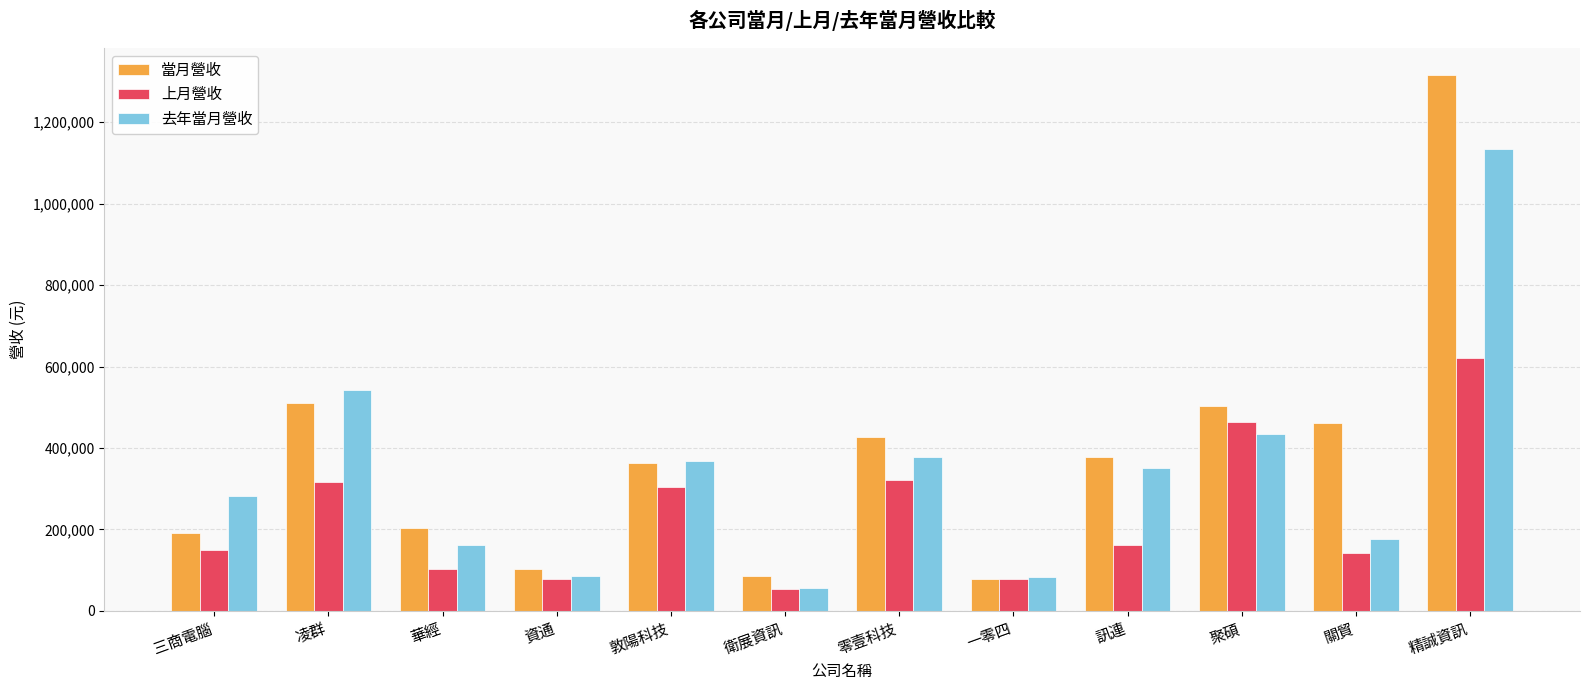

Read the 去年當月營收 value at 零壹科技, to the nearest 50.

377050